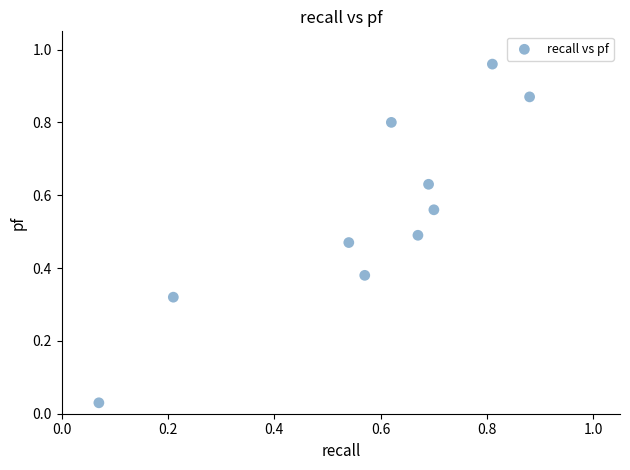

How many points are shown in the scatter plot?

10